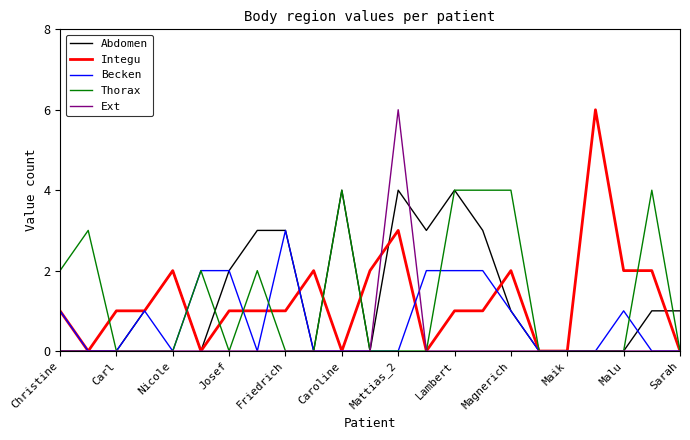

What is the maximum value for Thorax?

4